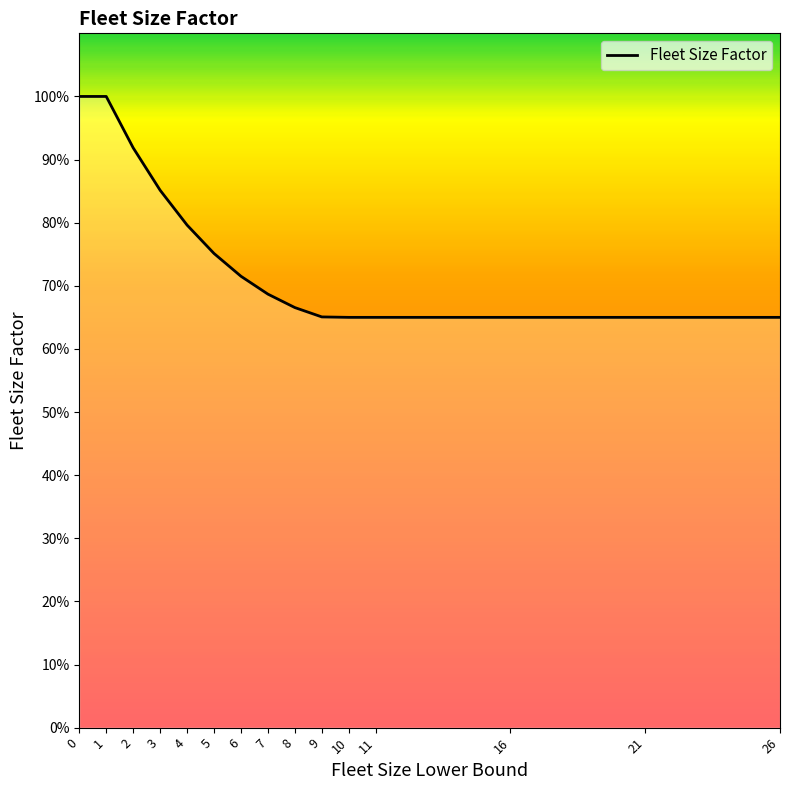

Does the chart have visible grid lines?

No